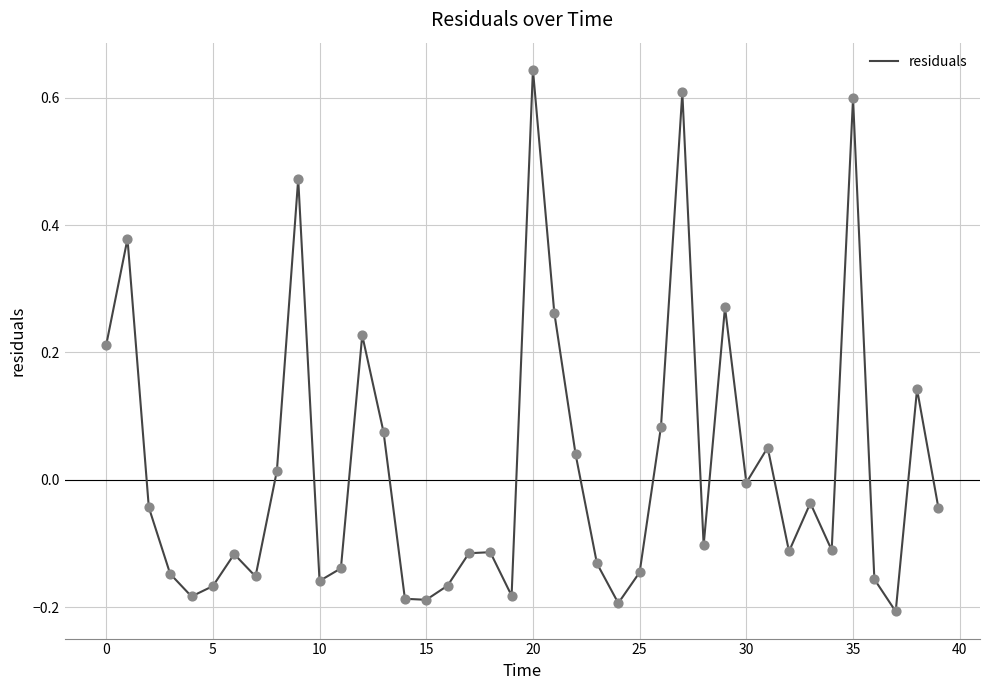

What is the difference between the maximum and minimum values?

0.9